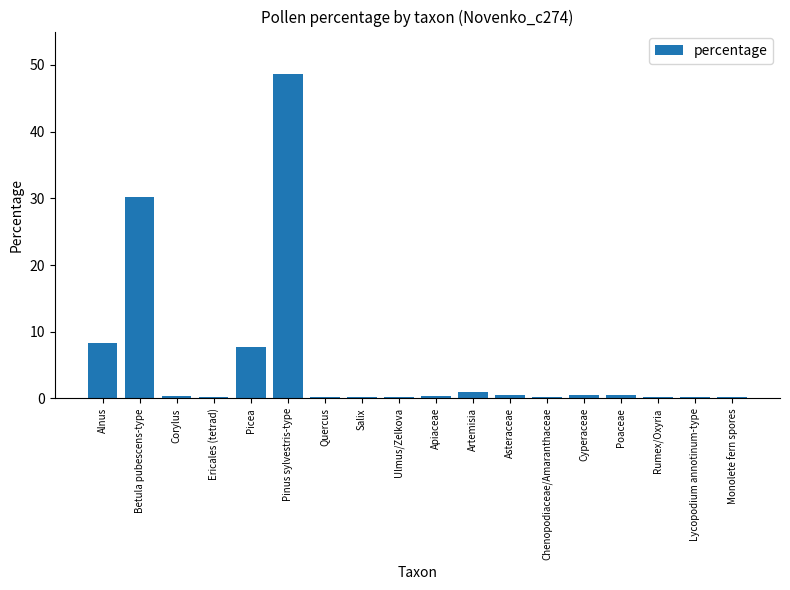

What is the label of the 9th bar from the right?

Apiaceae